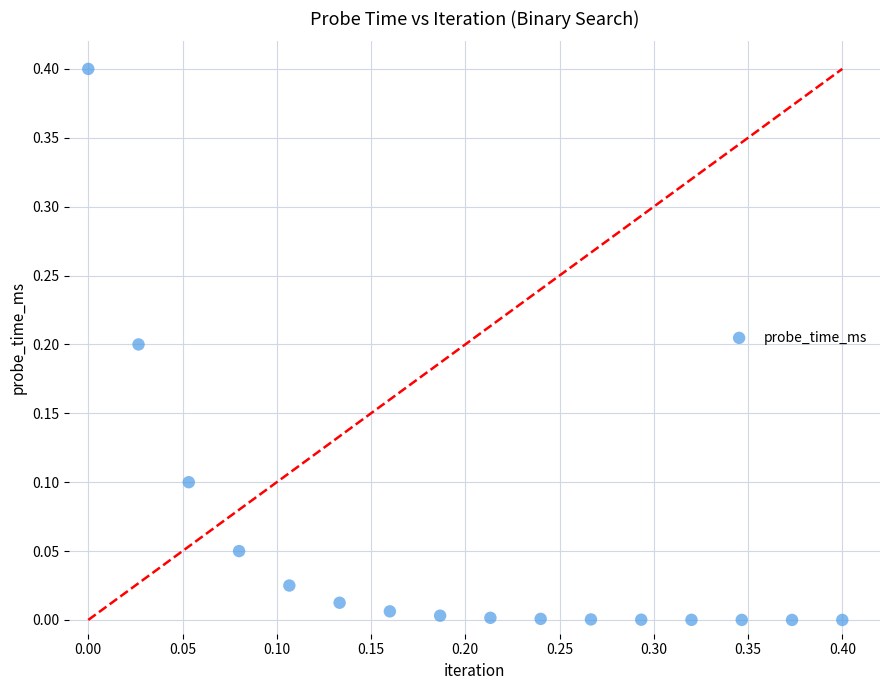

What is the range of Y values (max minus min)?

0.4